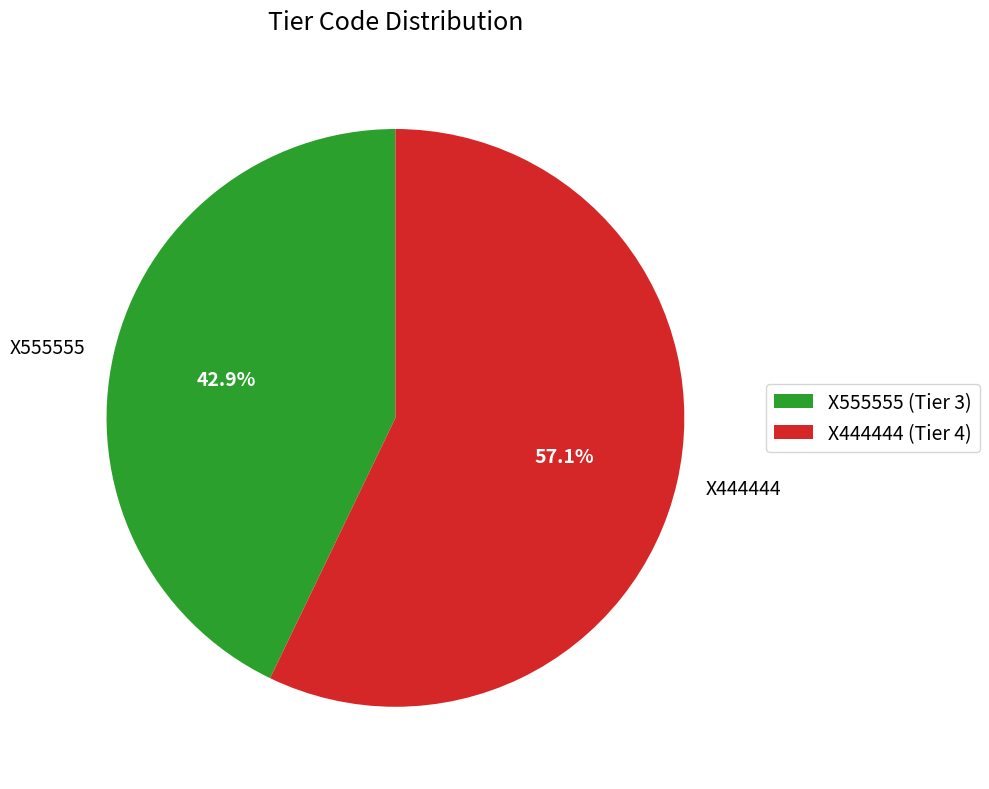

Is there any slice that represents more than half of the pie?

Yes